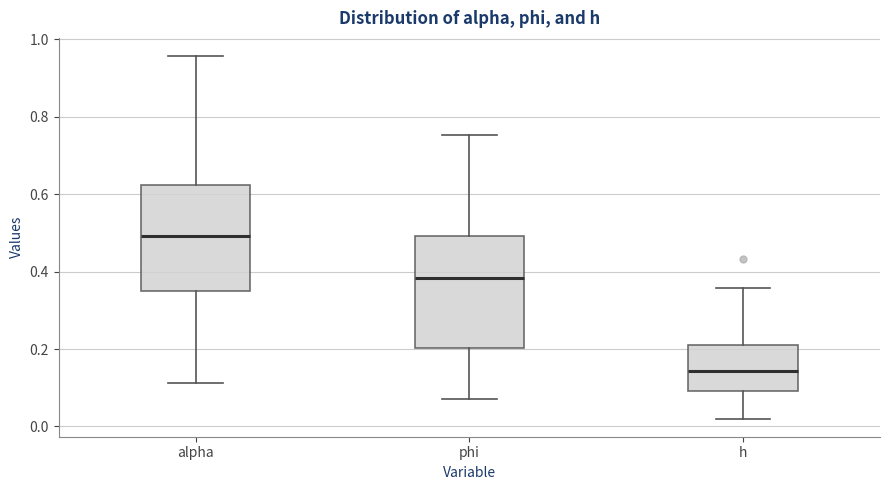

Which box's median line is the highest?

alpha